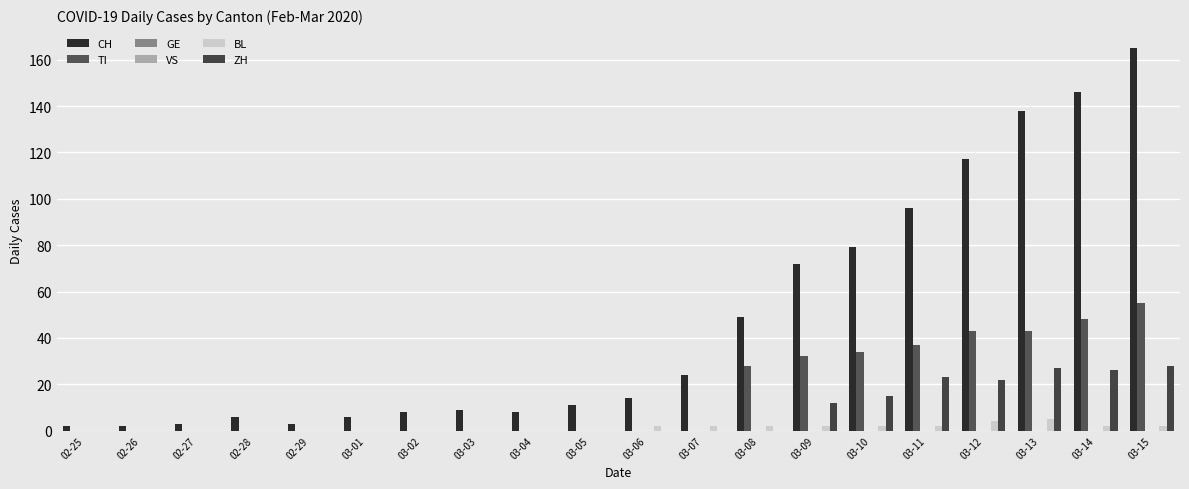

How many values in TI are above zero?

8